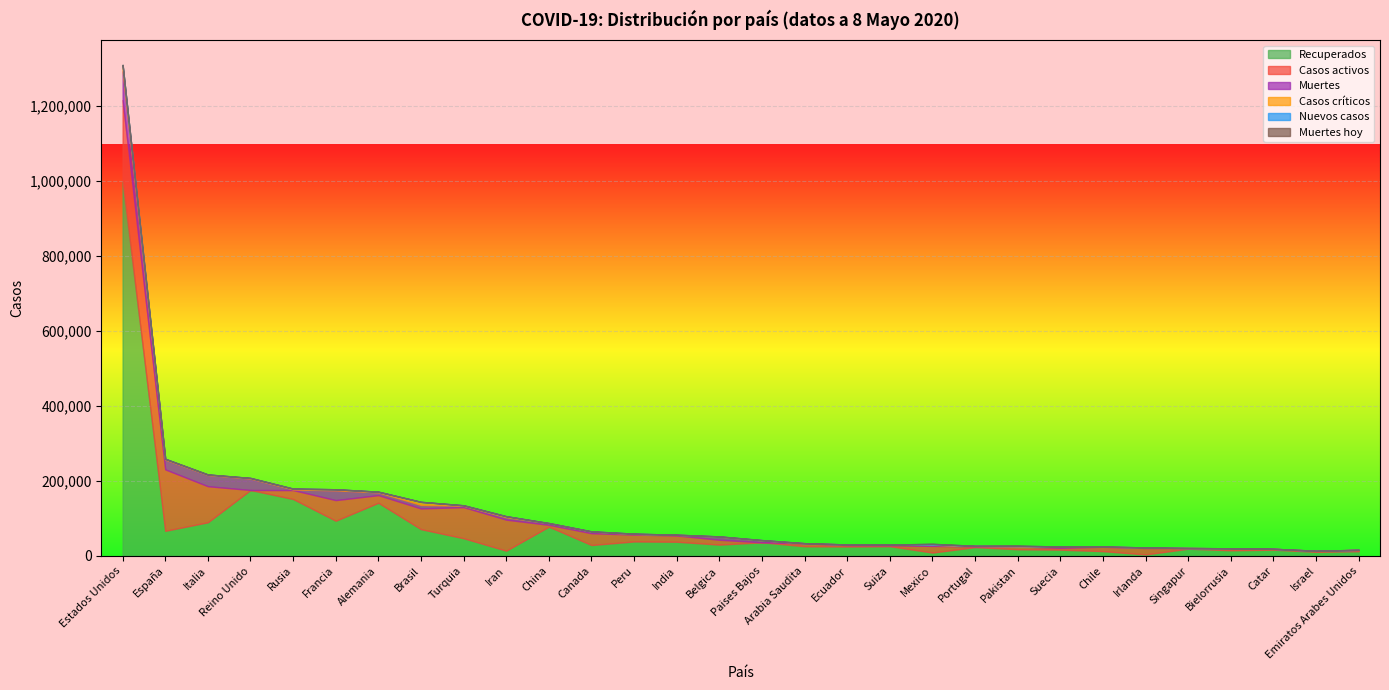

Count the number of categories in the chart.

30